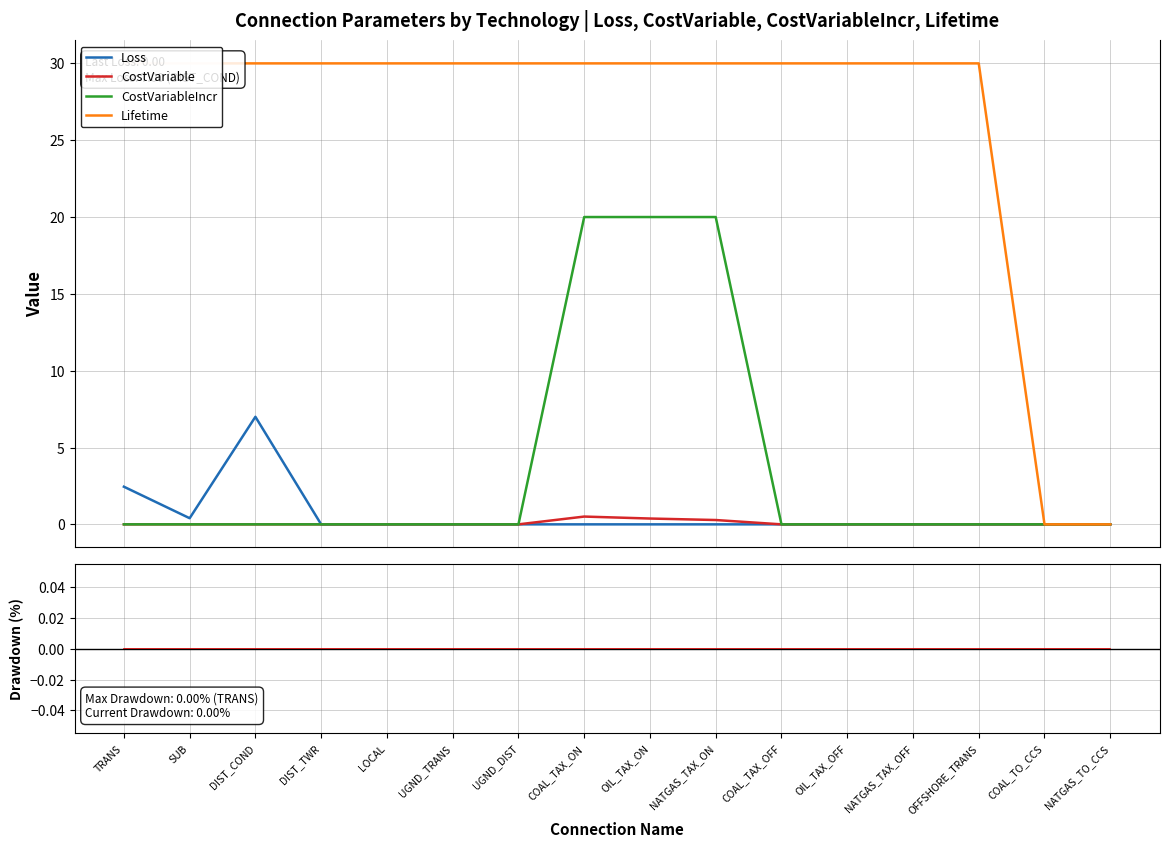

True or false: CostVariable Drawdown and Loss cross at least once.

False